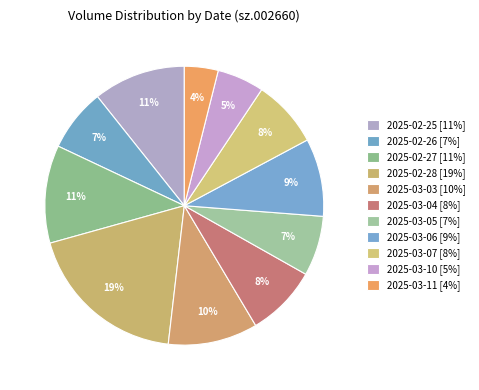

Is the sum of 2025-03-06 and 2025-03-07 greater than half?

No